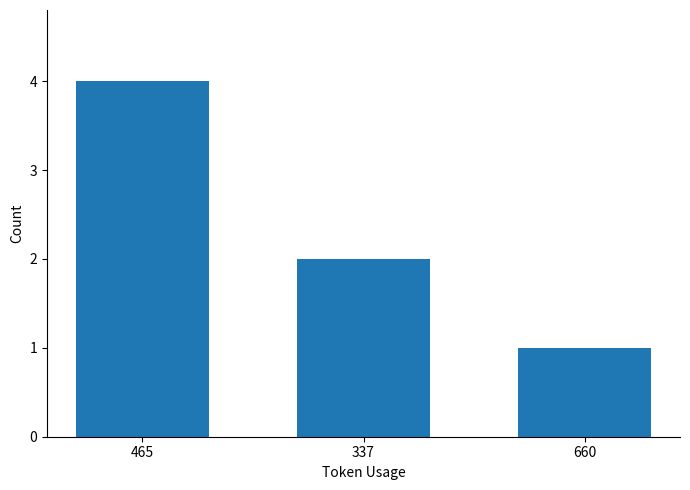

How many values are below 2?

1